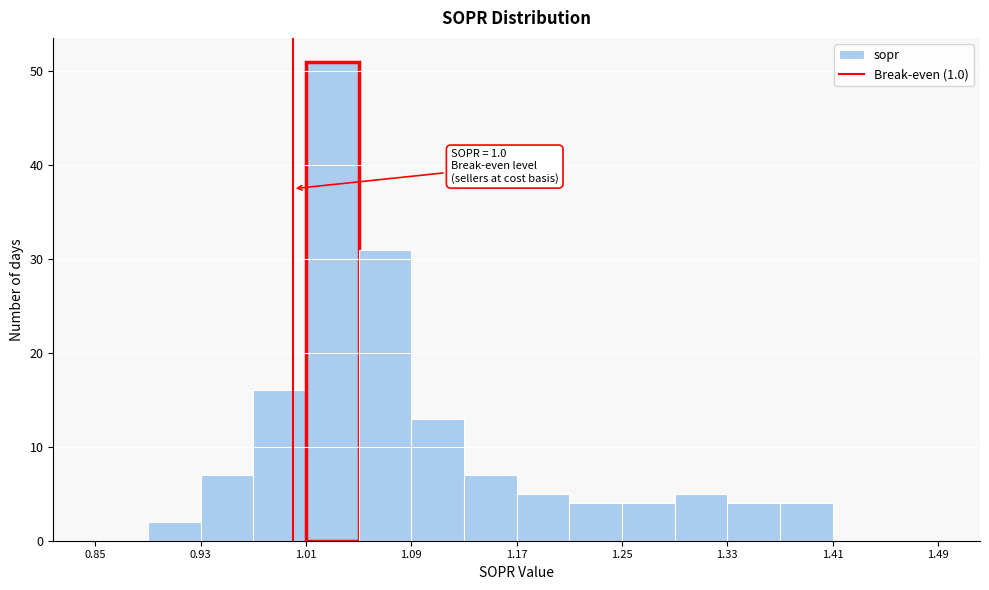

Over which range of the x-axis is the bar tallest?

1.01 to 1.05